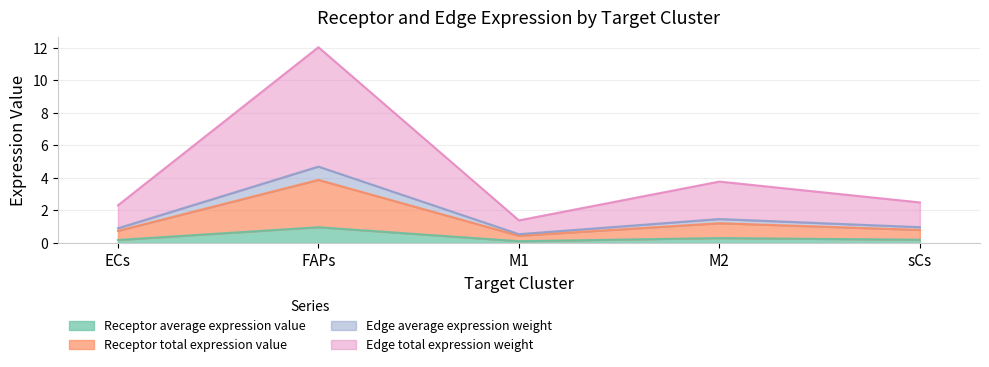

What are all the series names shown in the legend?

Receptor average expression value, Receptor total expression value, Edge average expression weight, Edge total expression weight